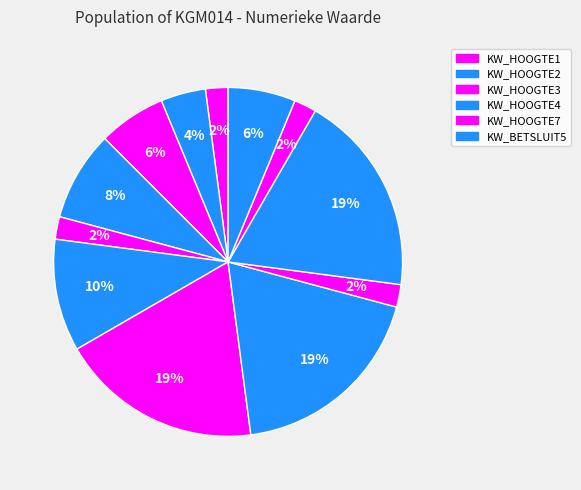

How many segments does this pie chart have?

12